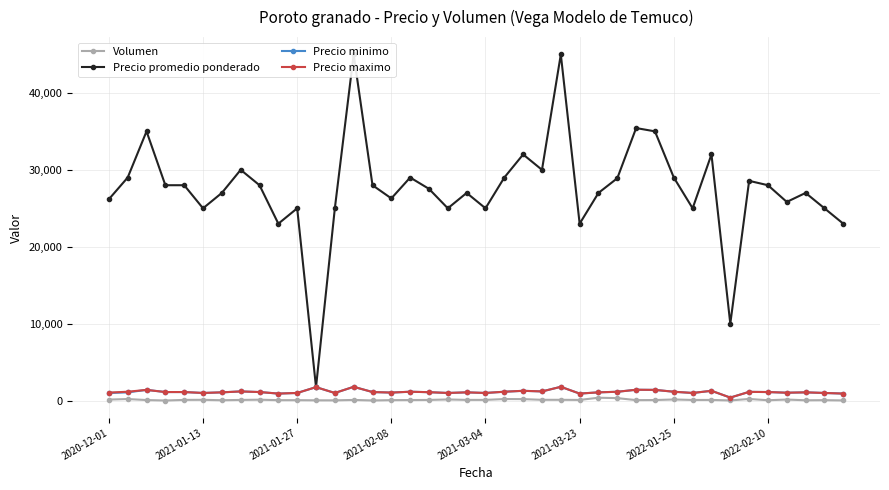

At how many categories does at least one series exceed 18264?

38